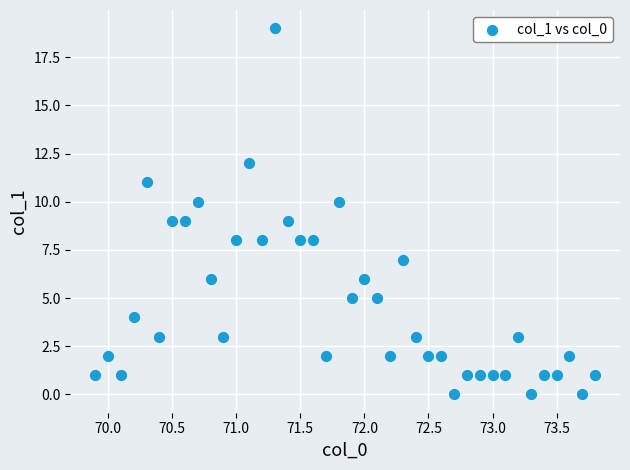

What is the range of Y values (max minus min)?

19